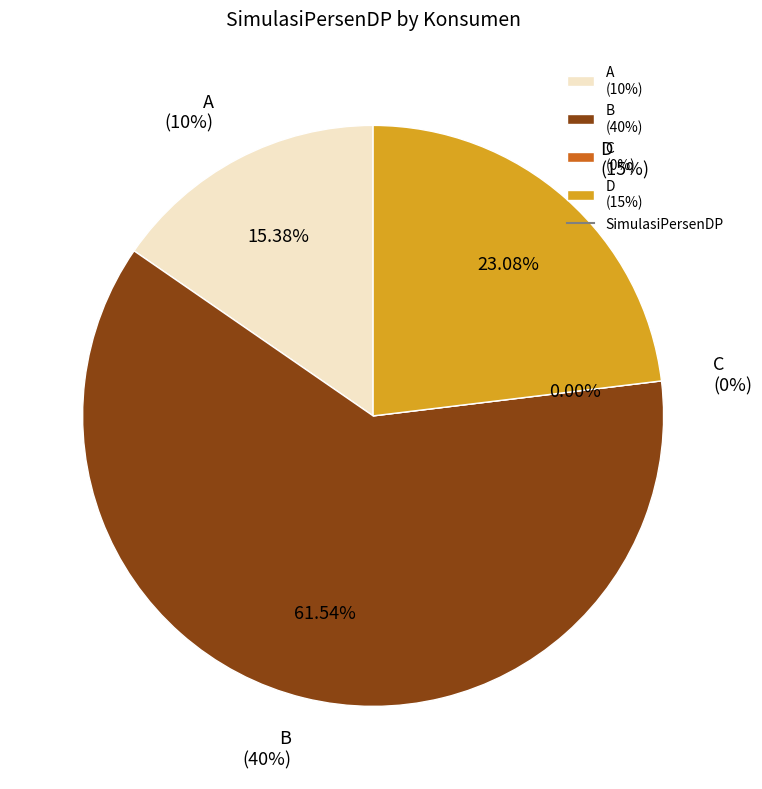

Which category has the smallest portion of the pie?

C